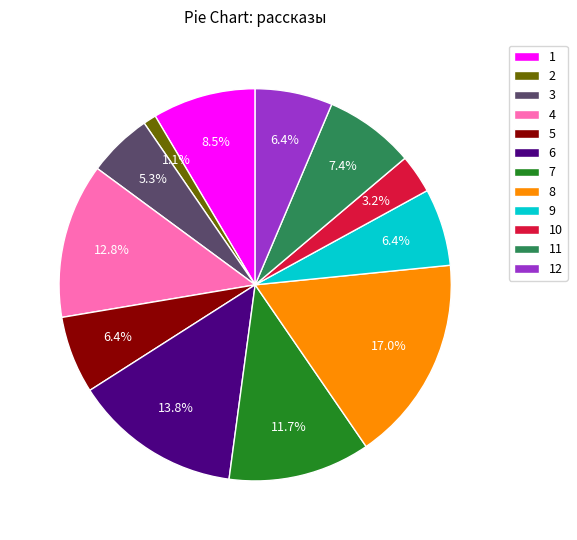

What is the largest slice in the pie chart?

8